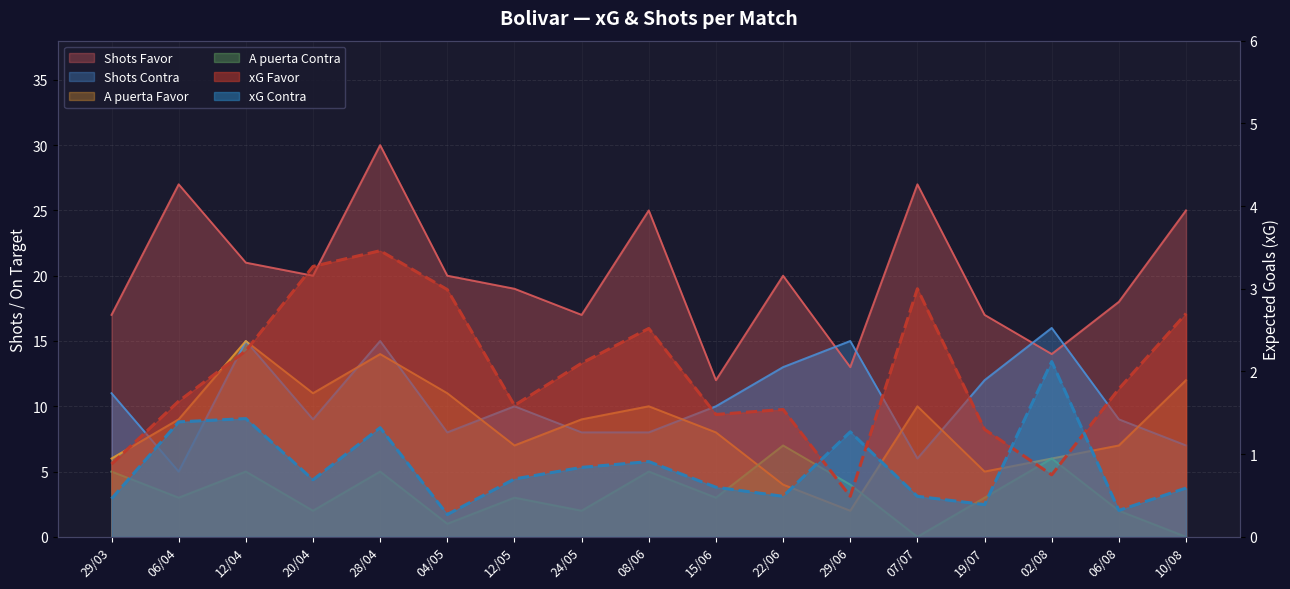

What is the value of the xG Favor point at the 15th from the left?

0.8